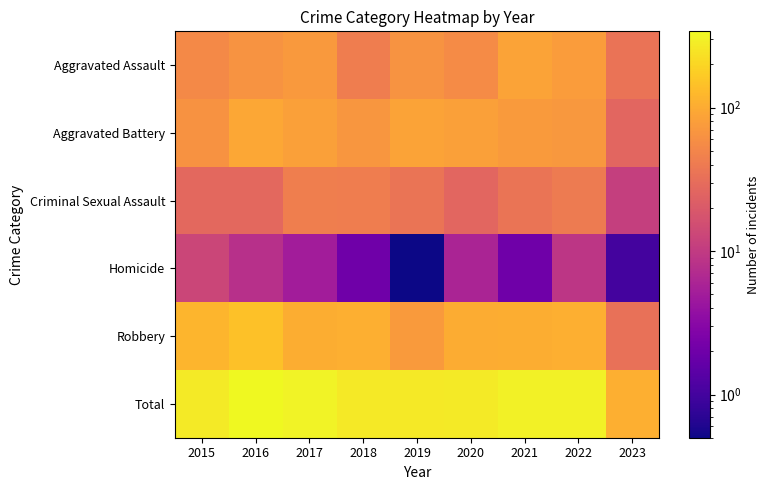

Reading left to right, list all the values displayed in this chart.

Aggravated Assault: 2015=54.0	2016=66.0	2017=72.0	2018=43.0	2019=65.0	2020=56.0	2021=86.0	2022=77.0	2023=35.0
Aggravated Battery: 2015=64.0	2016=93.0	2017=83.0	2018=70.0	2019=88.0	2020=82.0	2021=75.0	2022=71.0	2023=26.0
Criminal Sexual Assault: 2015=28.0	2016=28.0	2017=44.0	2018=43.0	2019=36.0	2020=26.0	2021=36.0	2022=41.0	2023=11.0
Homicide: 2015=13.0	2016=8.0	2017=5.0	2018=2.0	2019=0.5	2020=6.0	2021=2.0	2022=9.0	2023=1.0
Robbery: 2015=117.0	2016=145.0	2017=105.0	2018=107.0	2019=75.0	2020=102.0	2021=105.0	2022=107.0	2023=33.0
Total: 2015=276.0	2016=340.0	2017=309.0	2018=265.0	2019=264.0	2020=272.0	2021=304.0	2022=305.0	2023=106.0